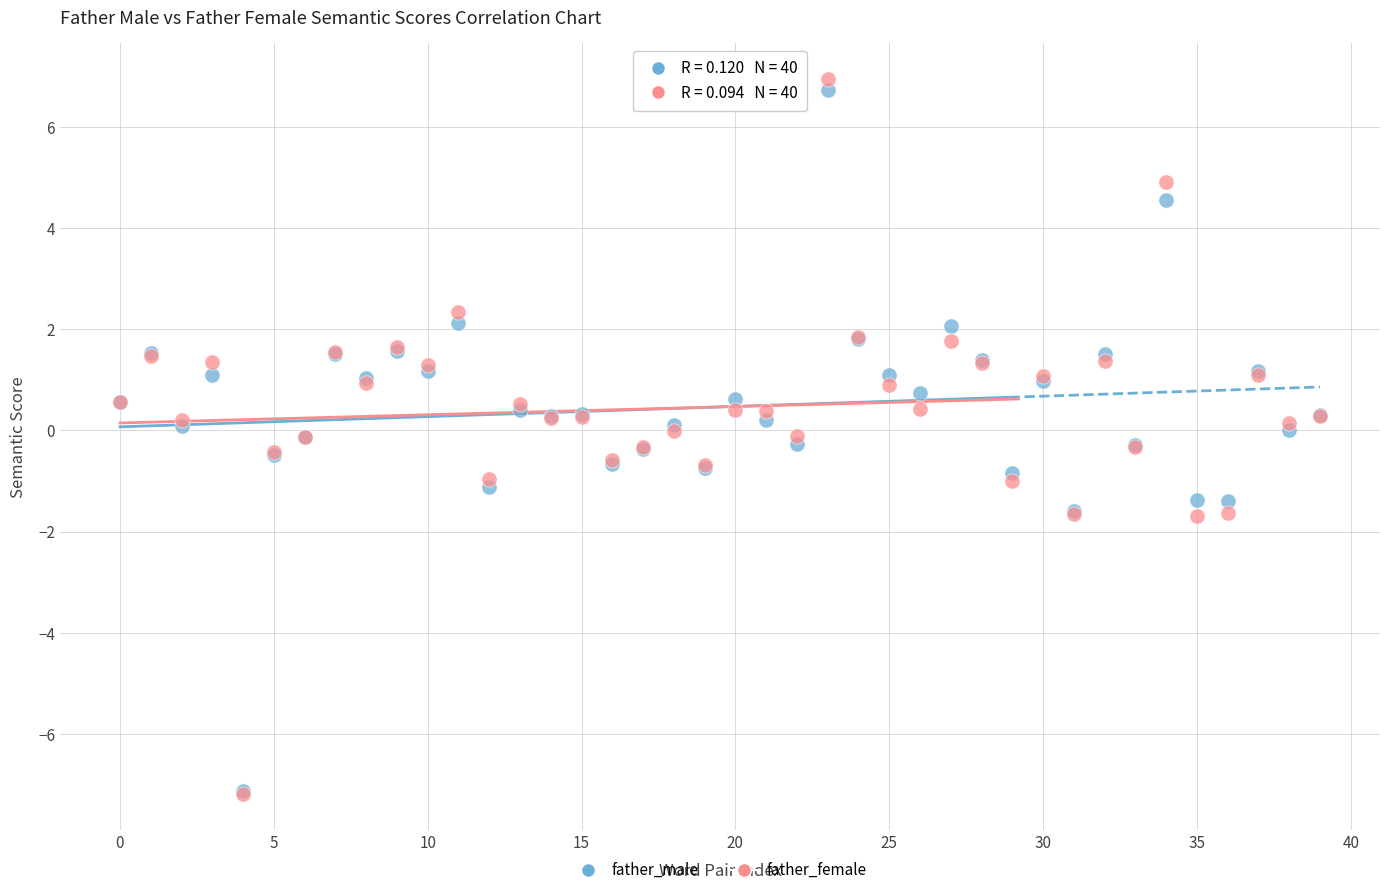

What are all the series names shown in the legend?

father_male, father_female